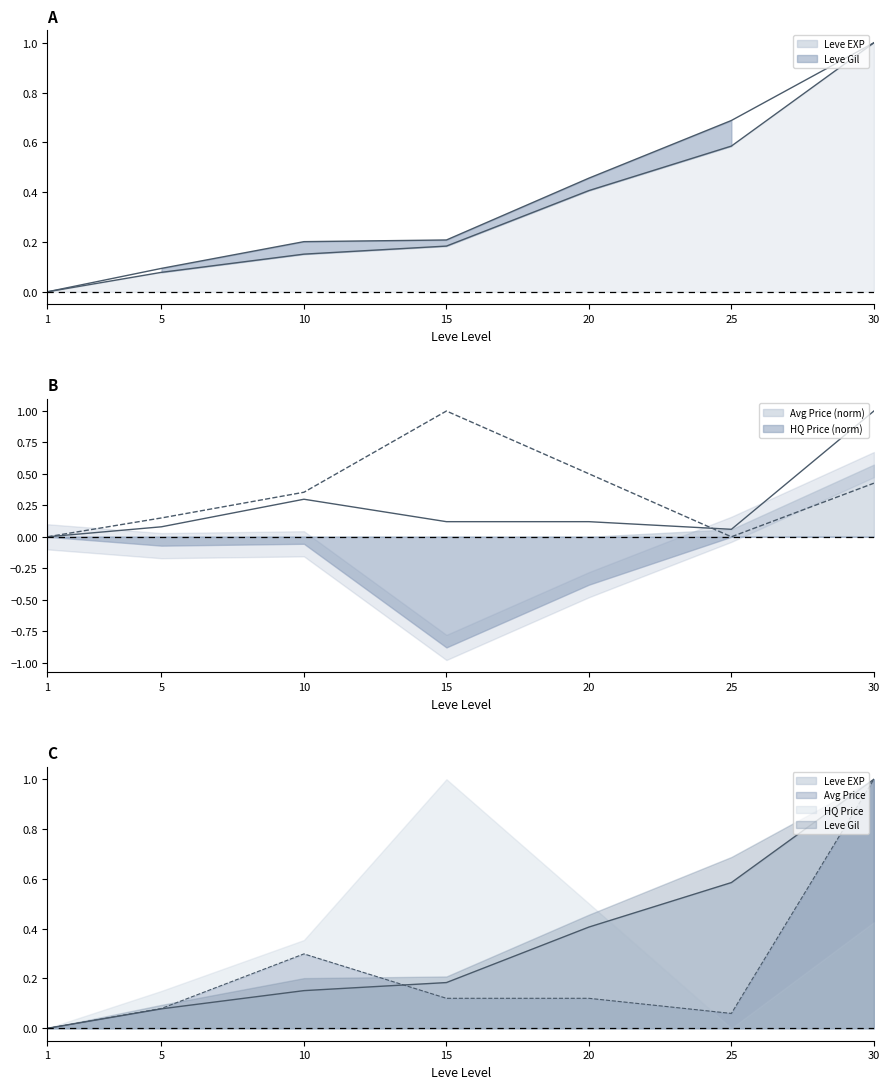

Rank the series at 5 from lowest to highest value.

Leve EXP, currentAveragePrice, Leve Gil, LevePriceHQ